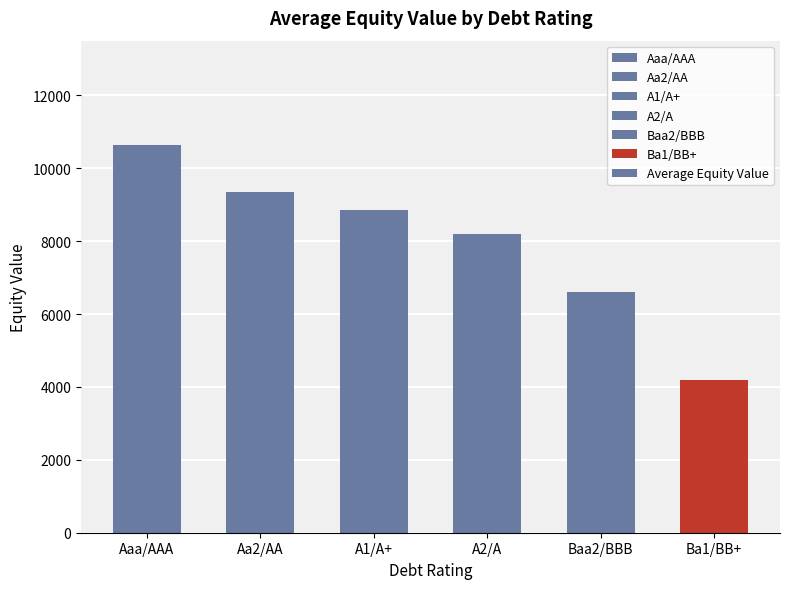

True or false: the data shows 5342.7 at A1/A+.

False